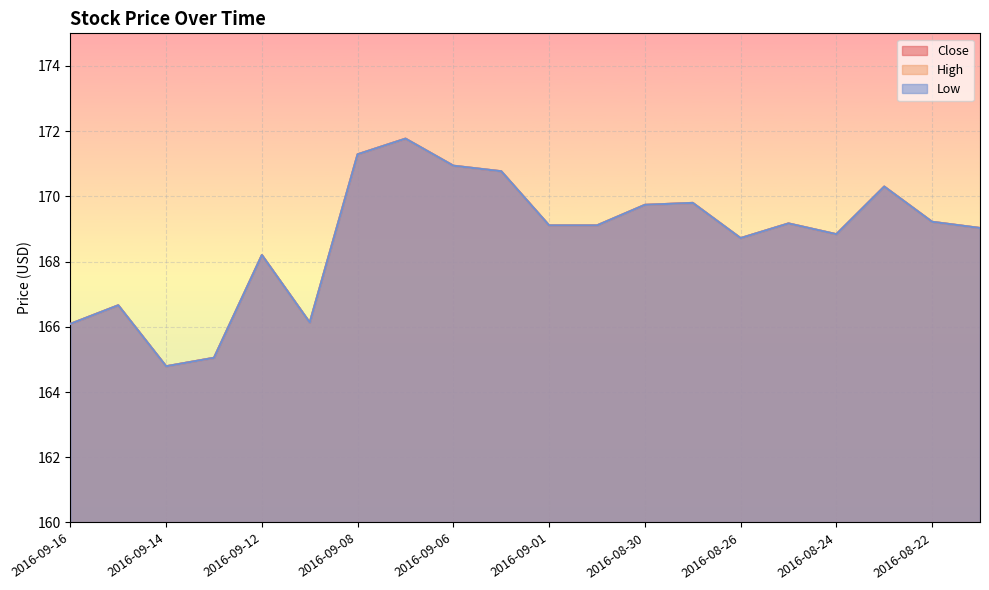

In High, how many points are higher than both neighbors (excluding endpoints)?

6